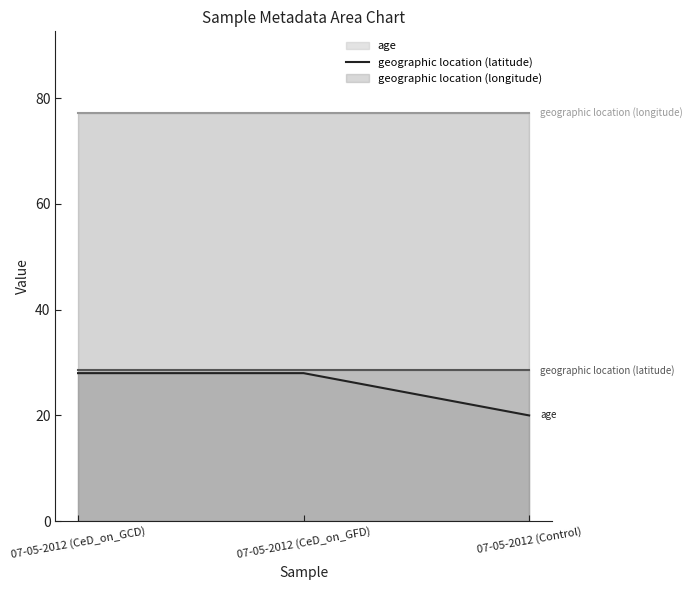

True or false: geographic location (latitude) (line) has a value of 19.9 at 07-05-2012 (CeD_on_GCD).

False